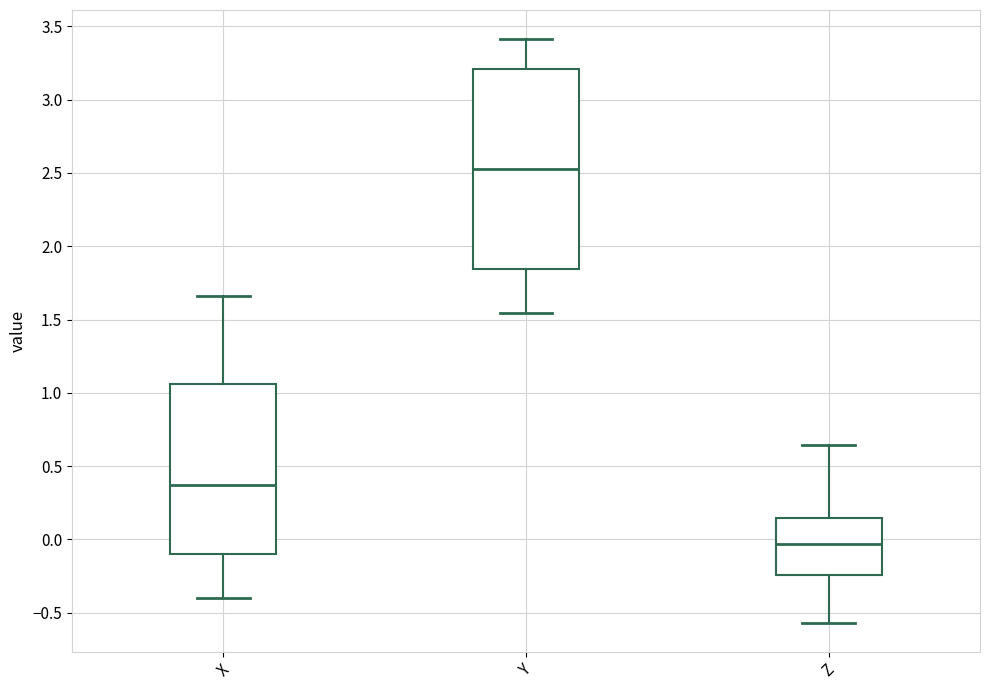

Which box is the tallest, from its lower edge to its upper edge?

Y